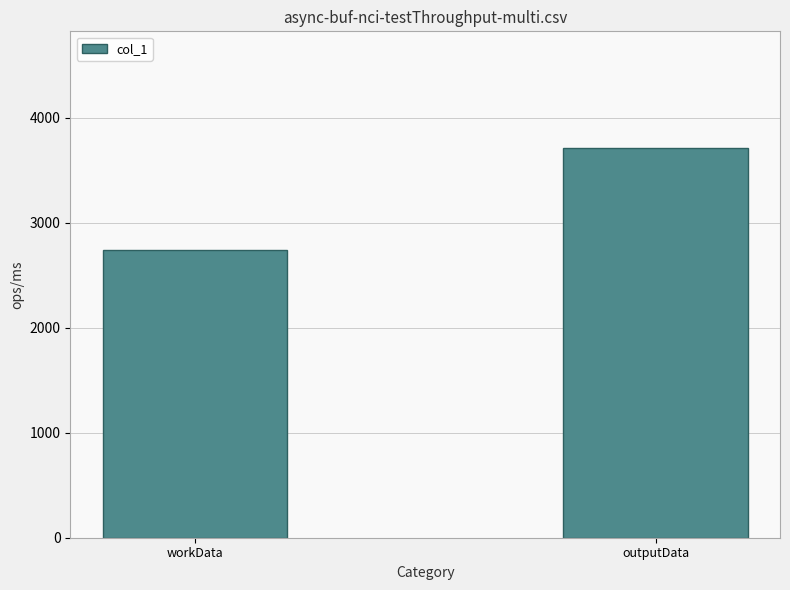

Between workData and outputData, which is larger?

outputData